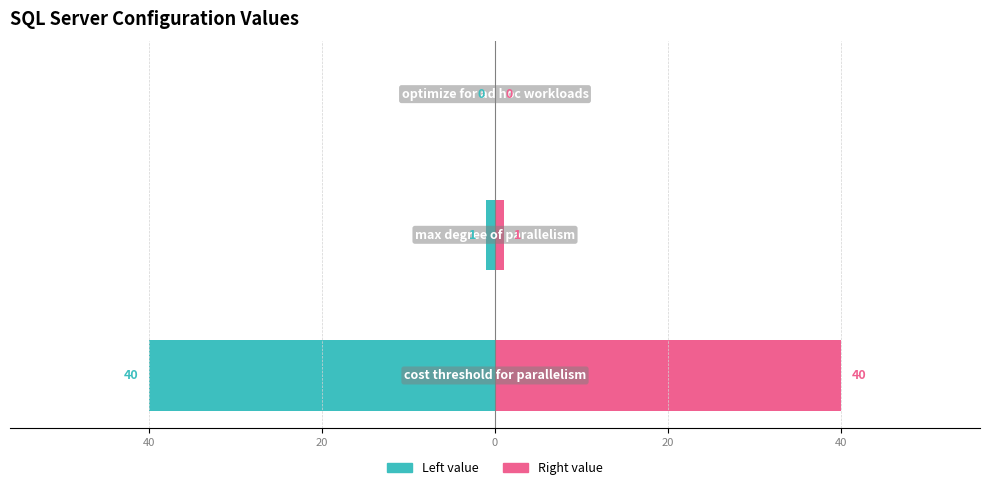

What is the value of the ConfigValue (right) bar at the 1st from the left?

40